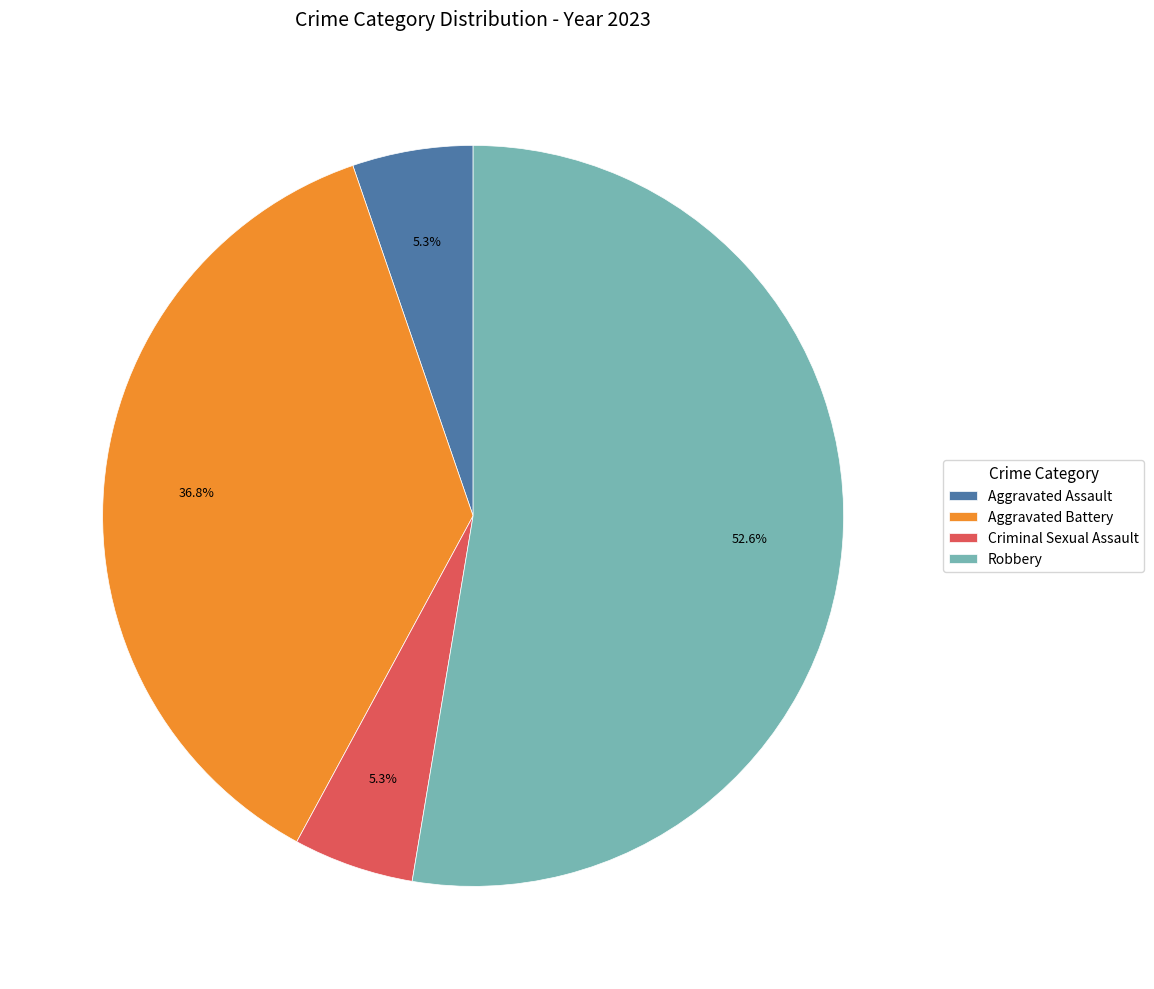

Does Robbery account for over 50% of the chart?

Yes